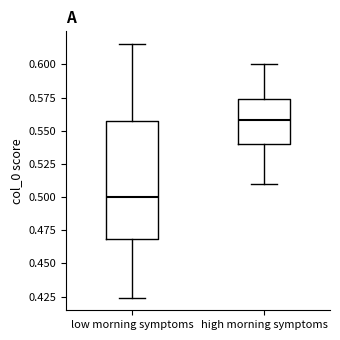

Reading left to right, read every box against the y-axis: the position of its median line, the range the box covers, and the ends of its whiskers. The values are not printed on the chart, so give them approximately, as read against the axis.

low morning symptoms: median 0.500, box 0.470 to 0.560, whiskers 0.425 to 0.615
high morning symptoms: median 0.560, box 0.540 to 0.575, whiskers 0.510 to 0.600